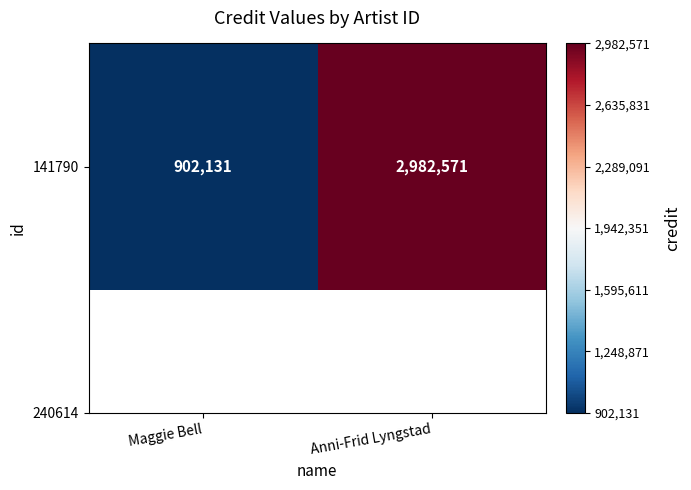

What is the average value?

1942351